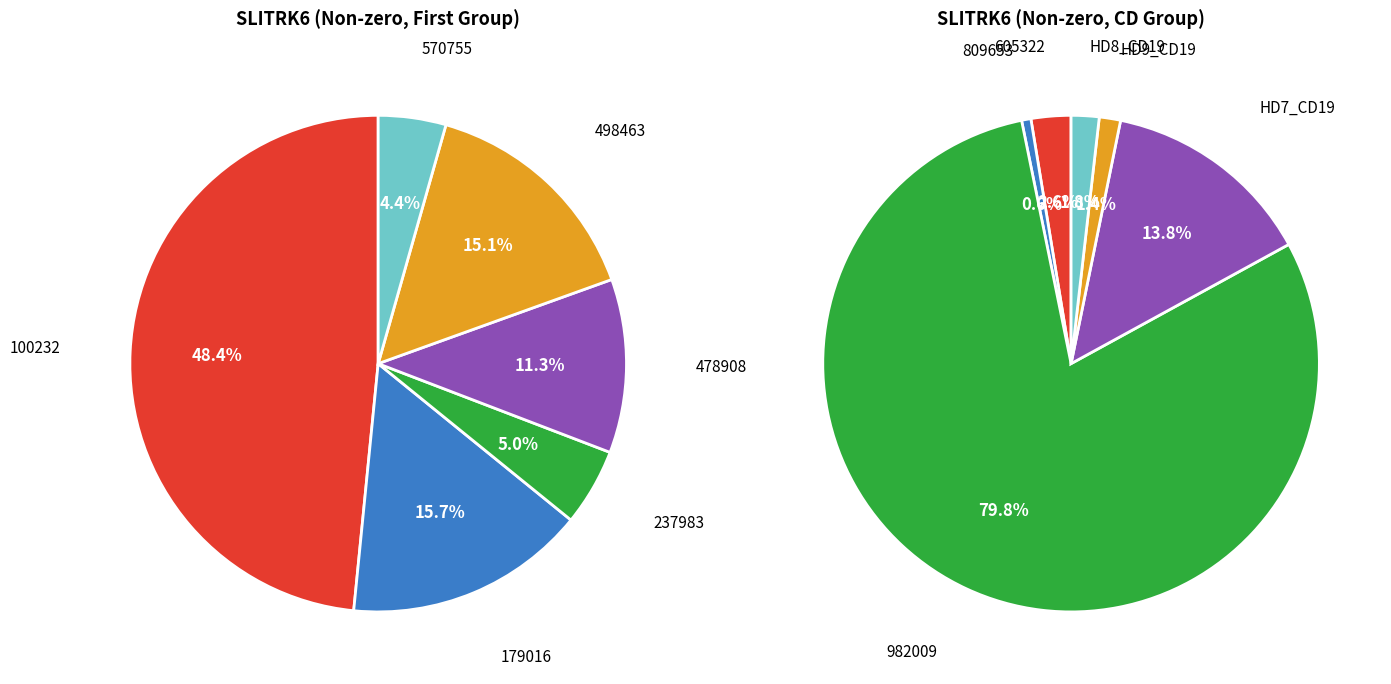

Count the number of slices in the pie.

12